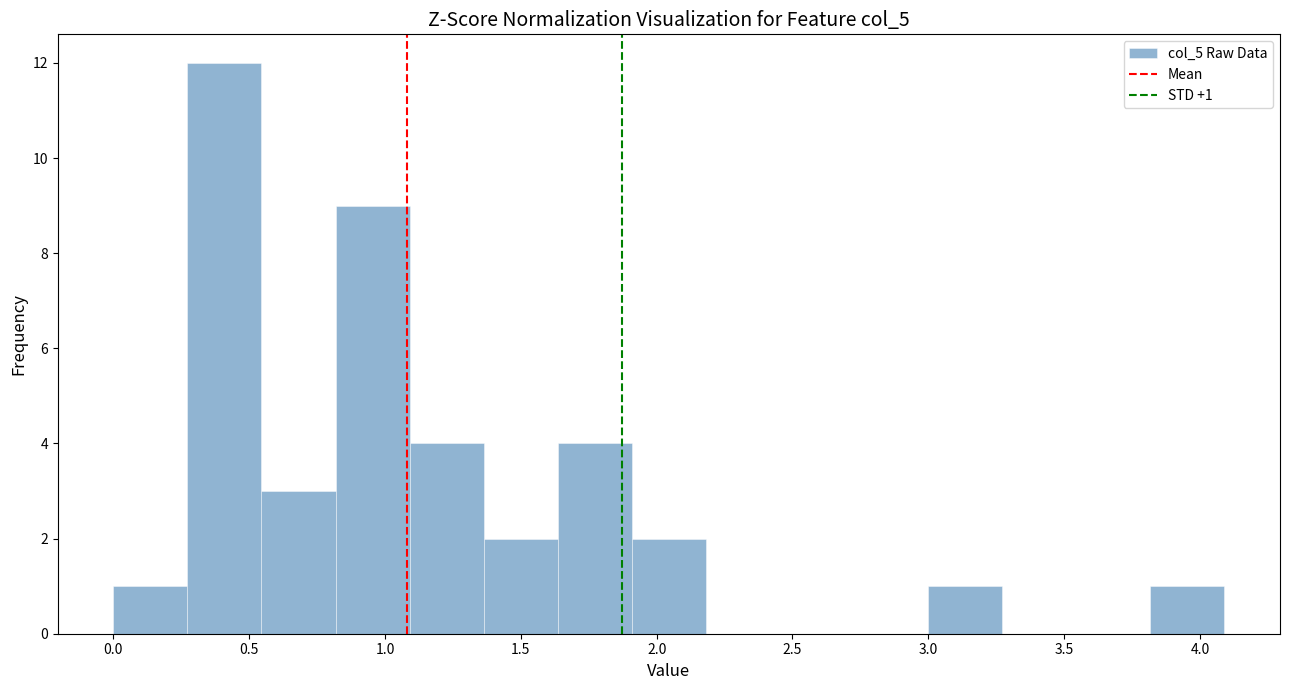

Which range on the x-axis has the tallest bar?

0.25 to 0.55